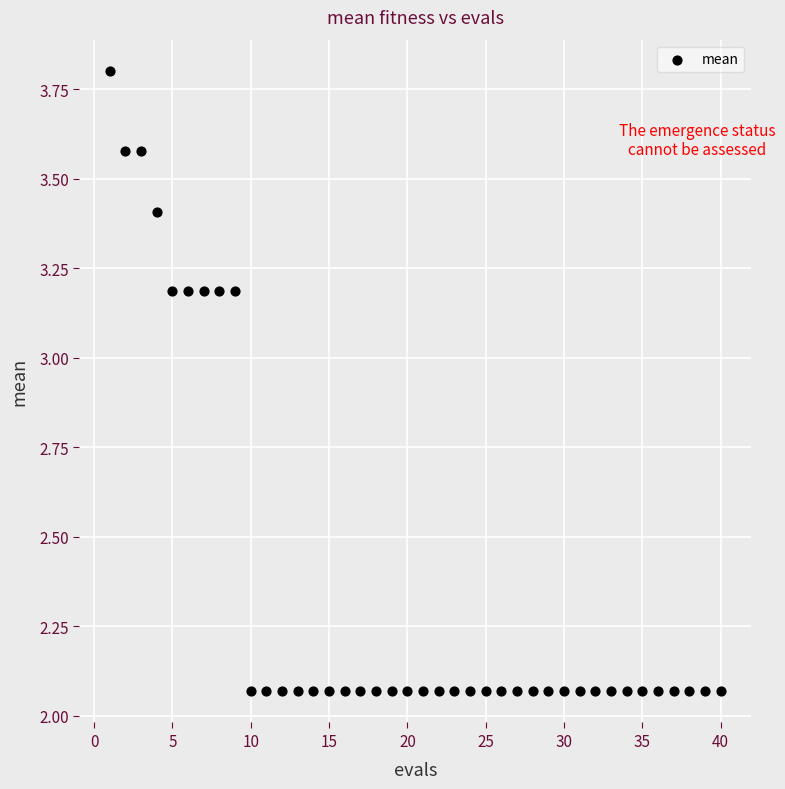

What is the range of Y values (max minus min)?

1.7